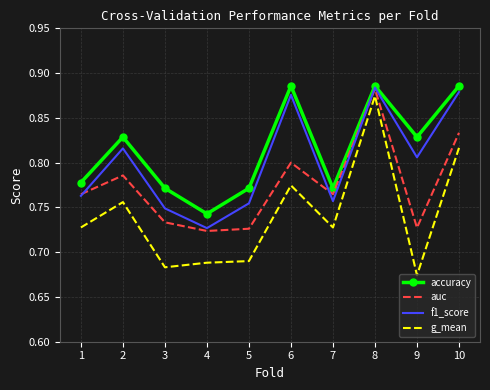

Count the number of categories in the chart.

10